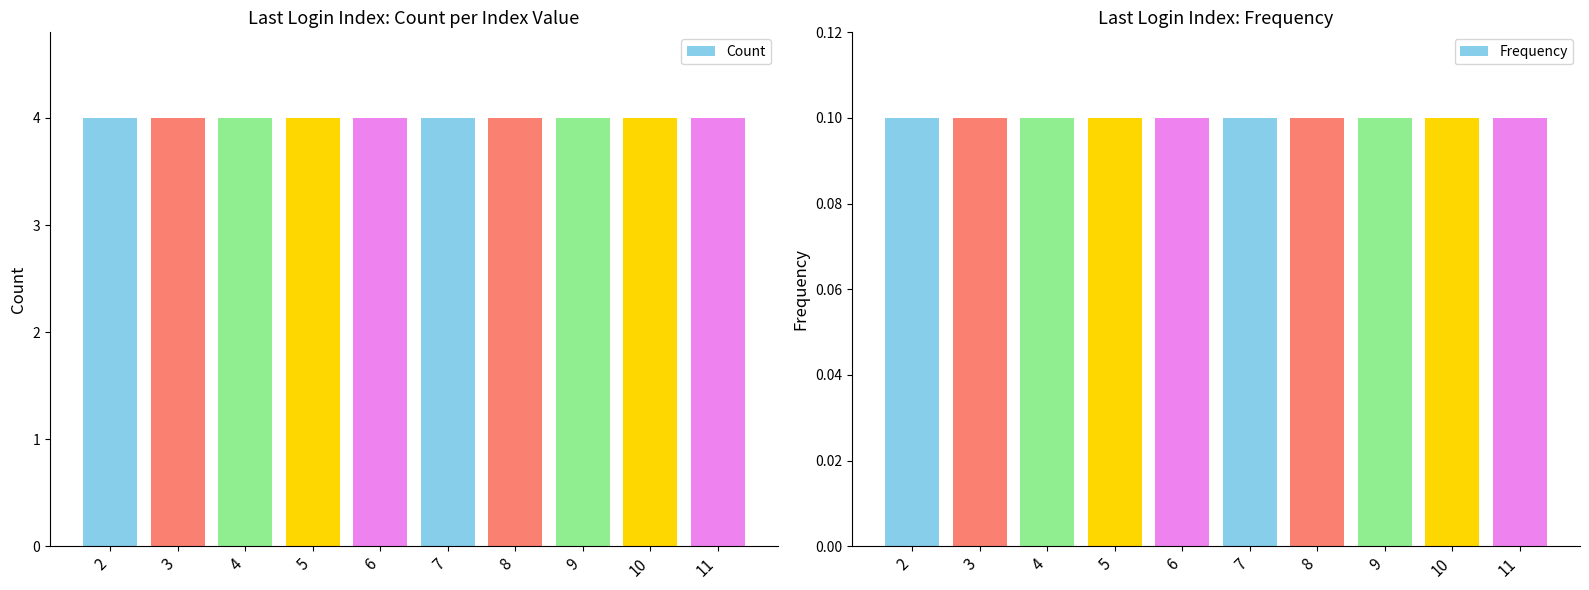

Does the chart contain any negative values?

No